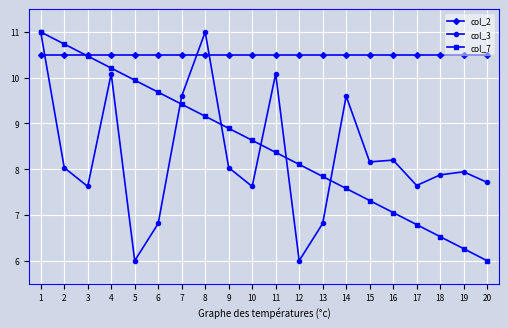

What is the total value across all series at 3?

28.6